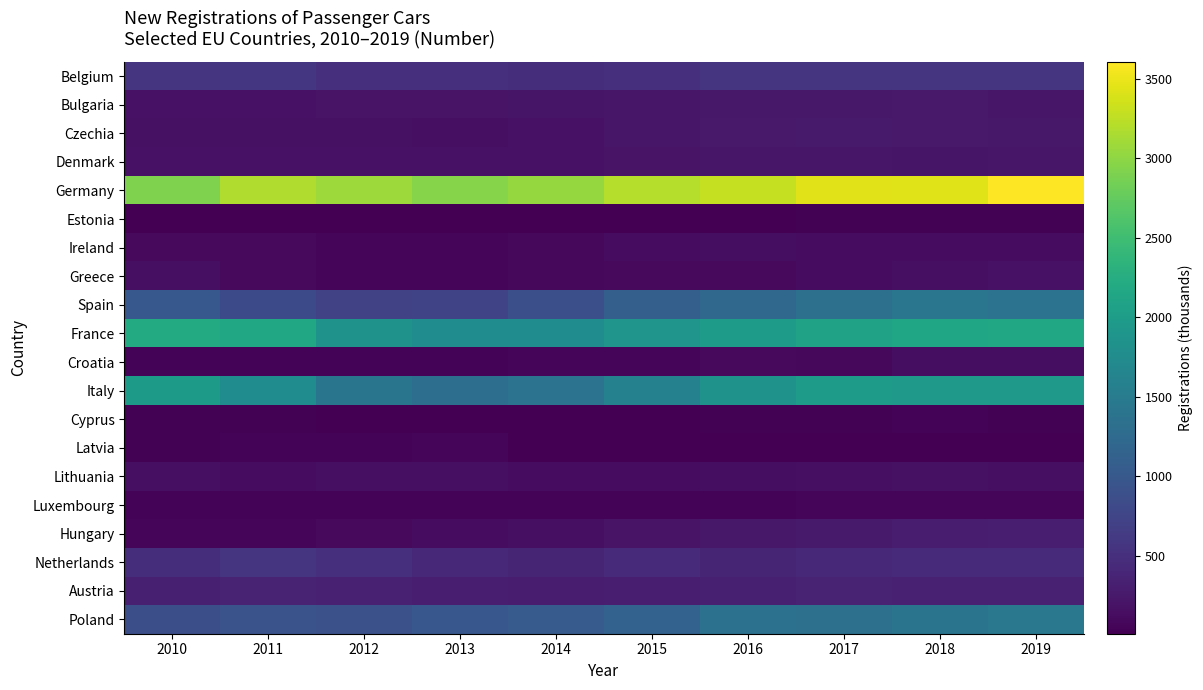

At which category does the chart reach its minimum across all series?

2010